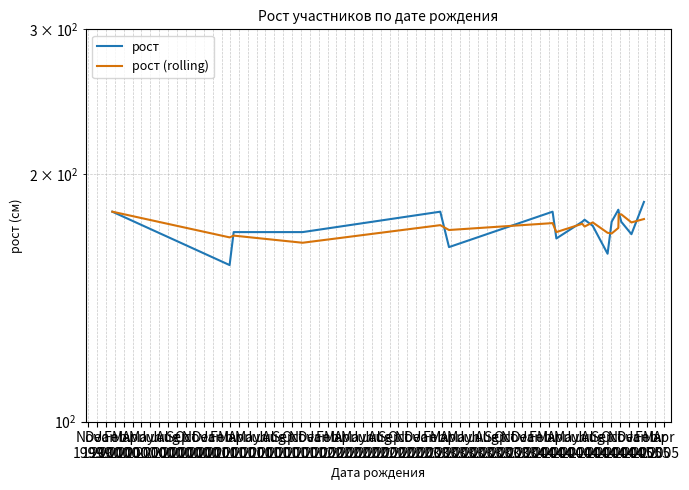

Which series ends up on top after the final intersection of рост (rolling) and рост?

рост